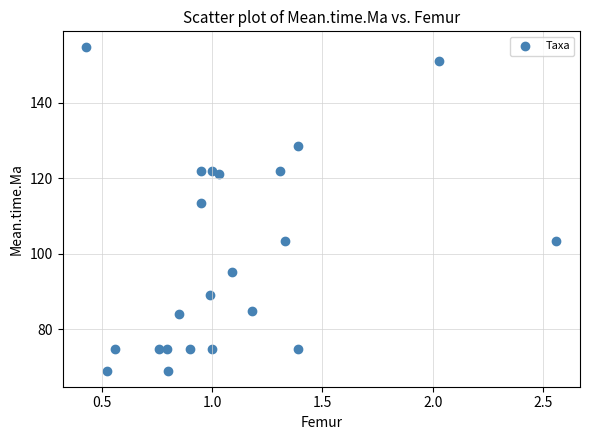

What is the range of X values (max minus min)?

2.1